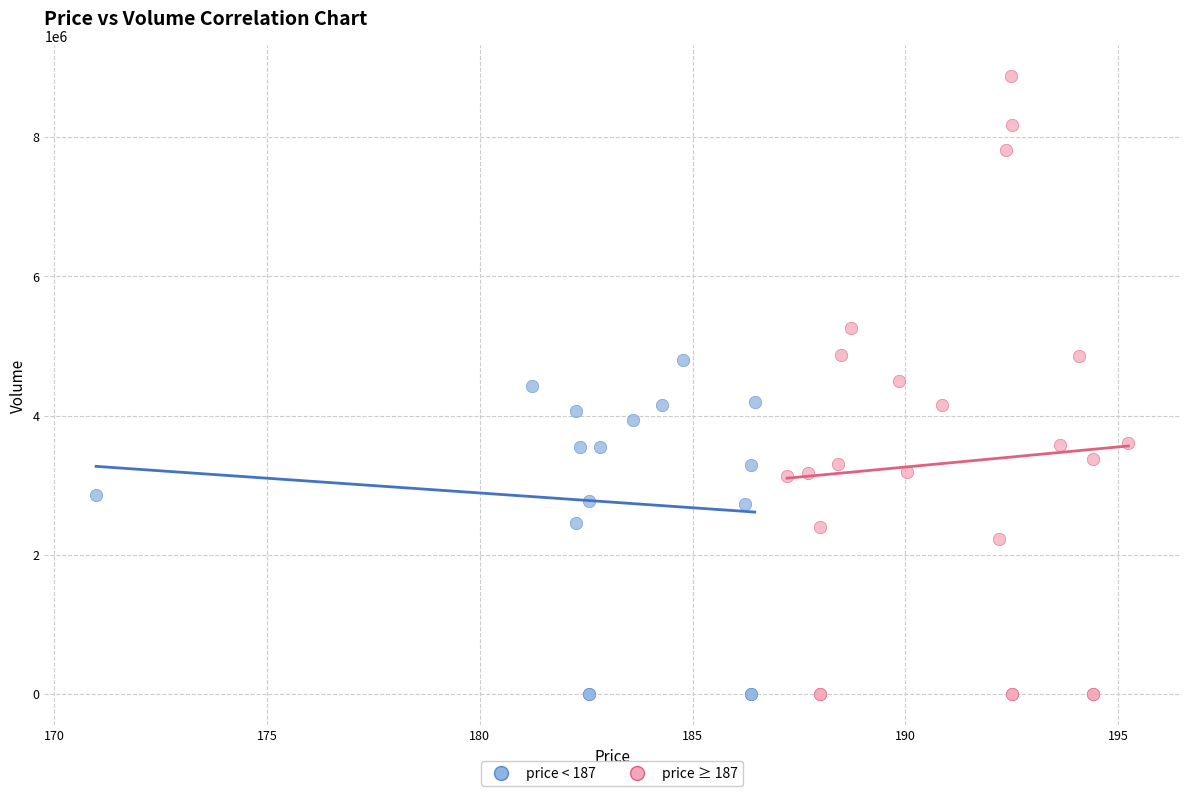

Which series has the widest spread of Y values?

price ≥ 187